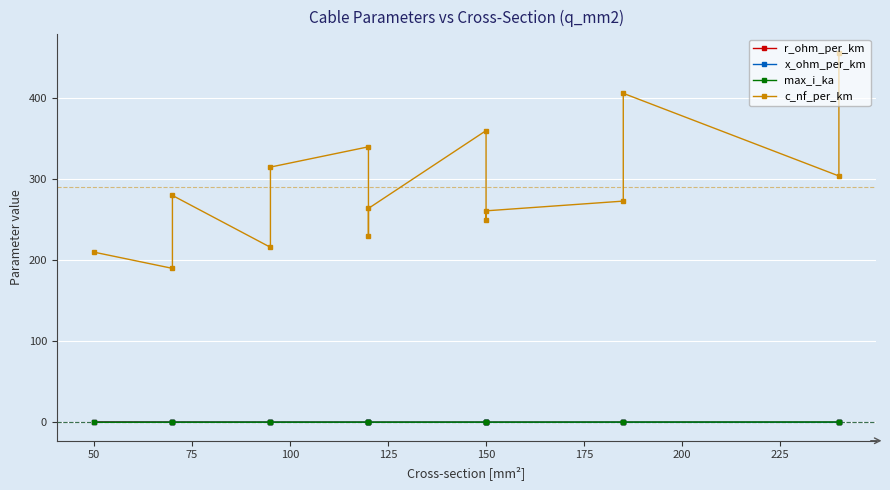

What is the approximate value of x_ohm_per_km at 175?

0.1